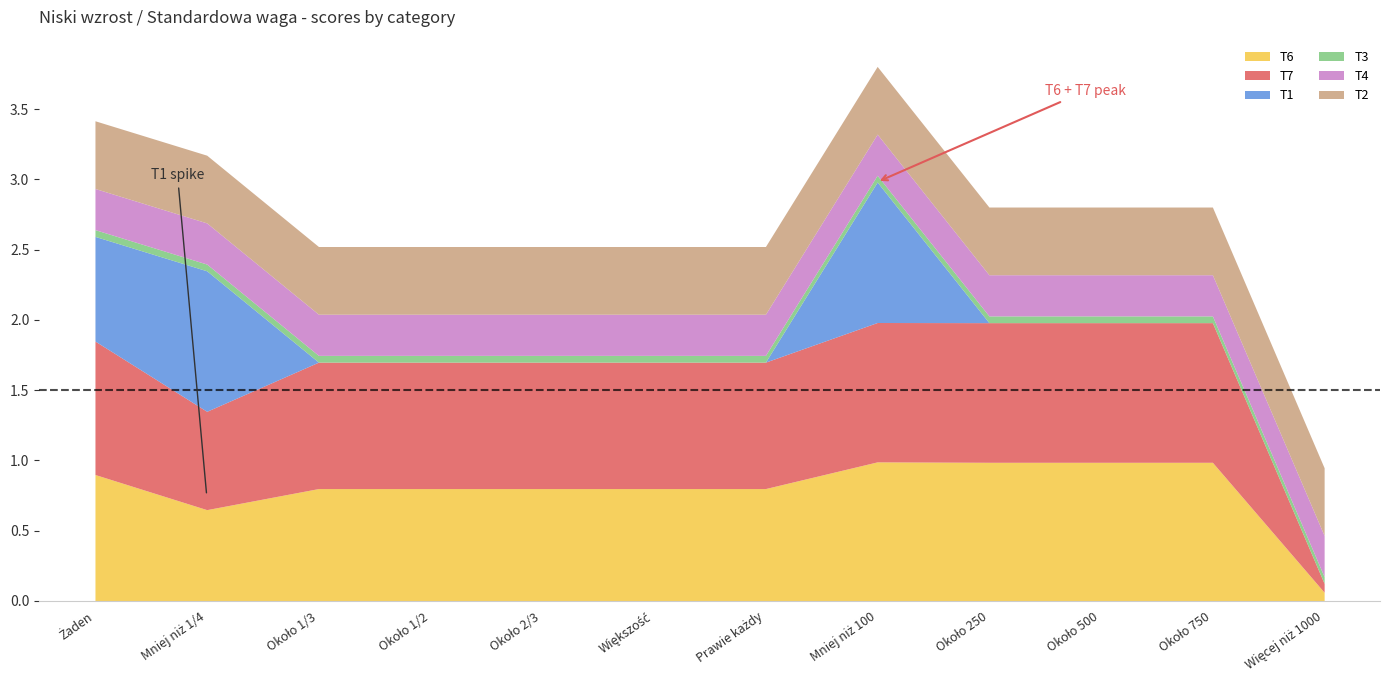

Read the T7 value at Około 1/3.

0.9